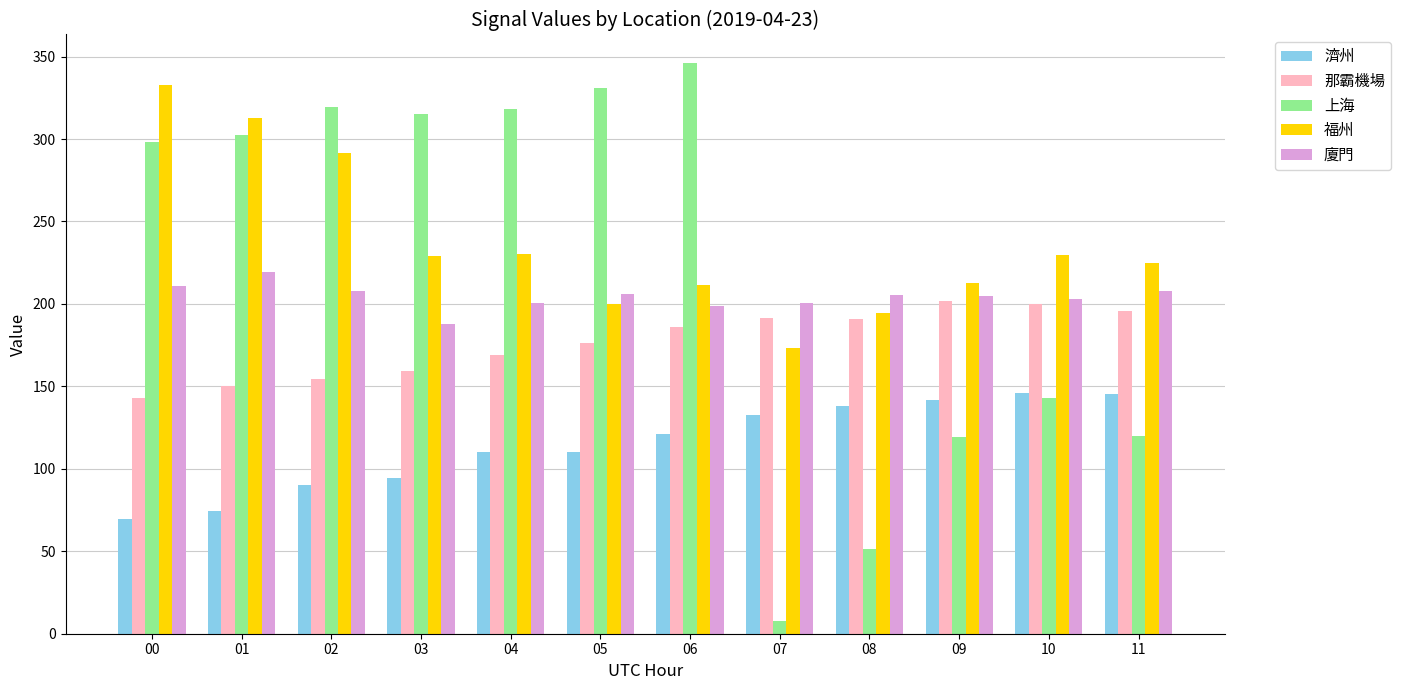

What is the total value across all series at 02?

1063.8